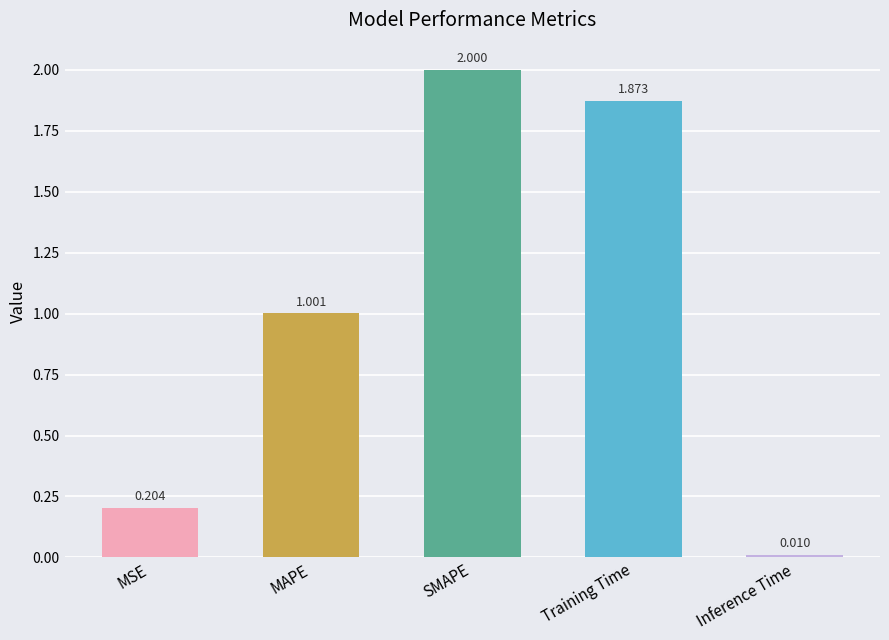

What is the label of the 3rd bar from the left?

SMAPE